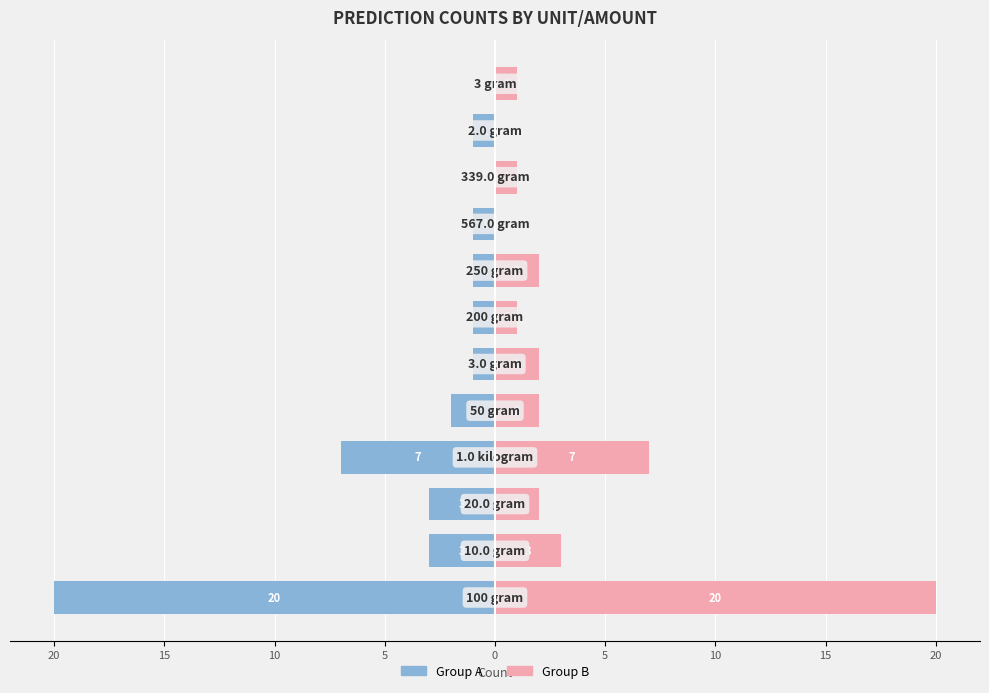

Between 11 and 10, which is larger?

11